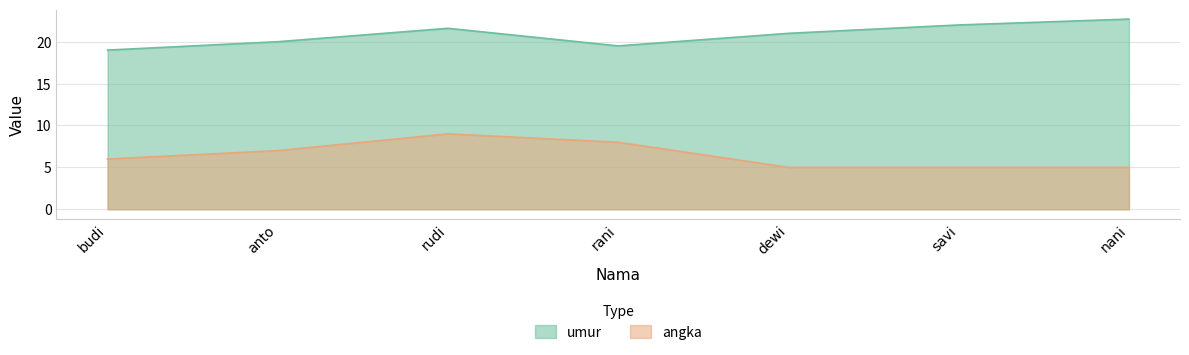

What are all the series names shown in the legend?

umur, angka